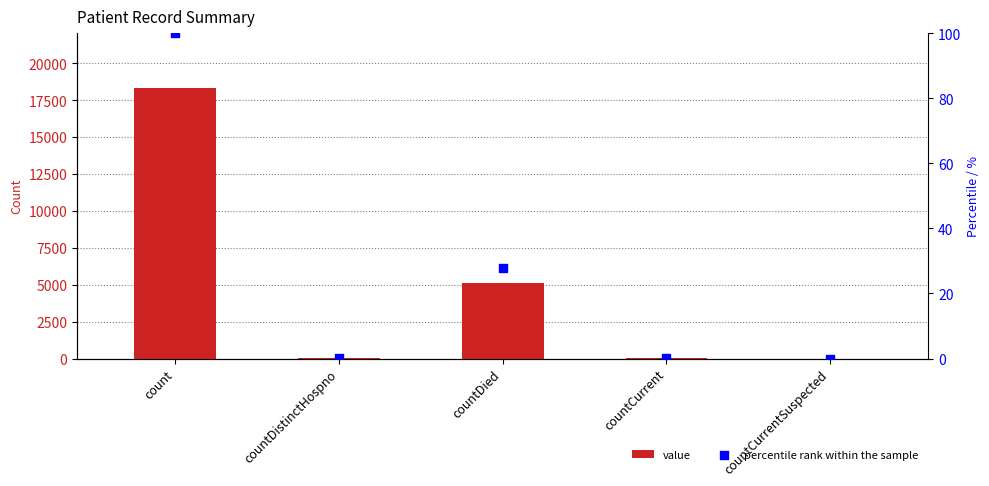

Which series has the widest spread of Y values?

value